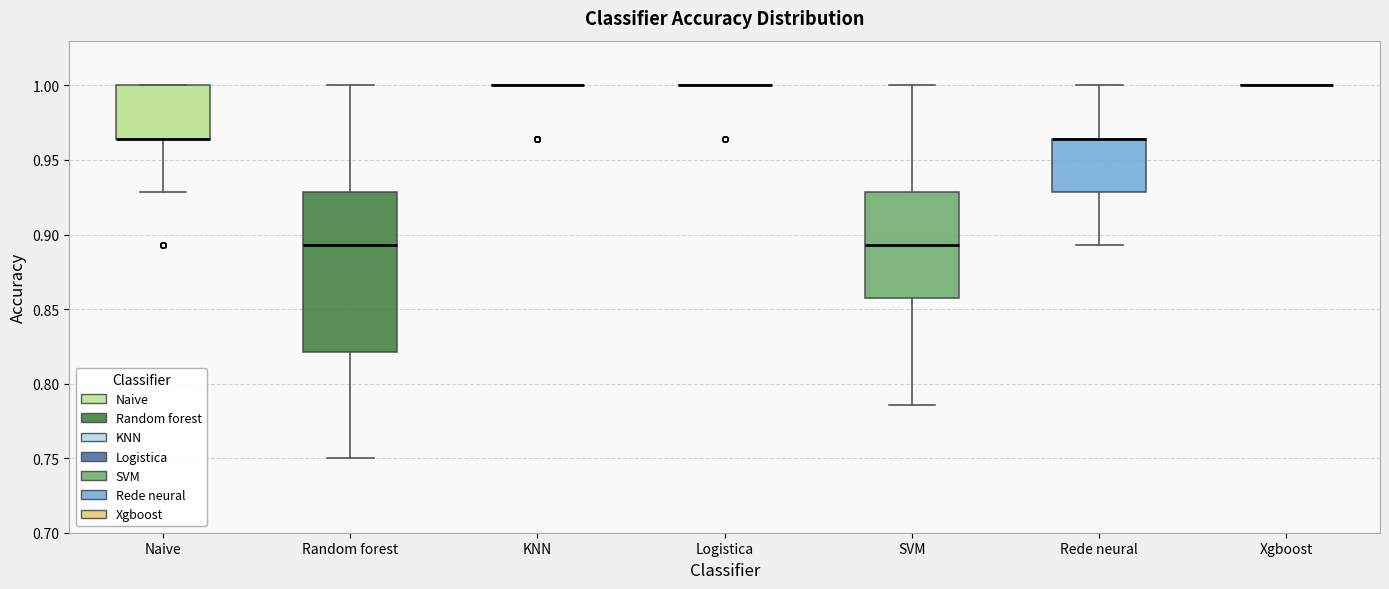

Reading left to right, transcribe this box plot: for each box, give where its median line is, the range the box spans, and where its two whiskers end, as read against the y-axis. The values are not printed on the chart, so give them approximately, as read against the axis.

Naive: median 0.965 (drawn on the box's lower edge), box 0.965 to 1.000, whiskers 0.930 to 1.000
Random forest: median 0.895, box 0.820 to 0.930, whiskers 0.750 to 1.000
KNN: box collapsed to a line at 1.000, whiskers 1.000 to 1.000
Logistica: box collapsed to a line at 1.000, whiskers 1.000 to 1.000
SVM: median 0.895, box 0.855 to 0.930, whiskers 0.785 to 1.000
Rede neural: median 0.965 (drawn on the box's upper edge), box 0.930 to 0.965, whiskers 0.895 to 1.000
Xgboost: box collapsed to a line at 1.000, whiskers 1.000 to 1.000